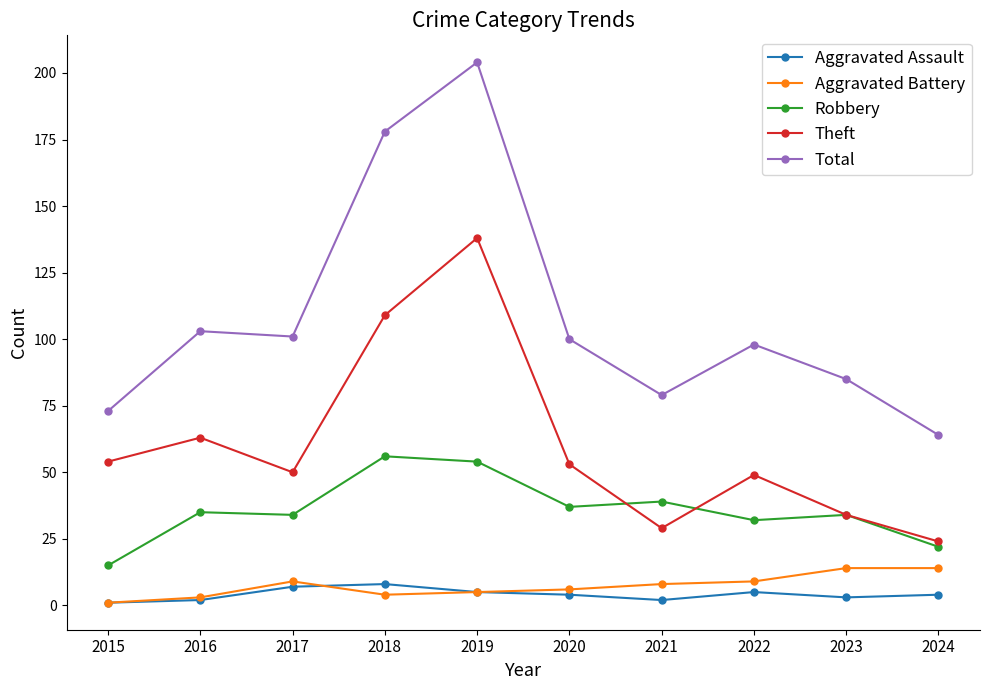

Between 2018 and 2023, which series saw the biggest shift?

Total